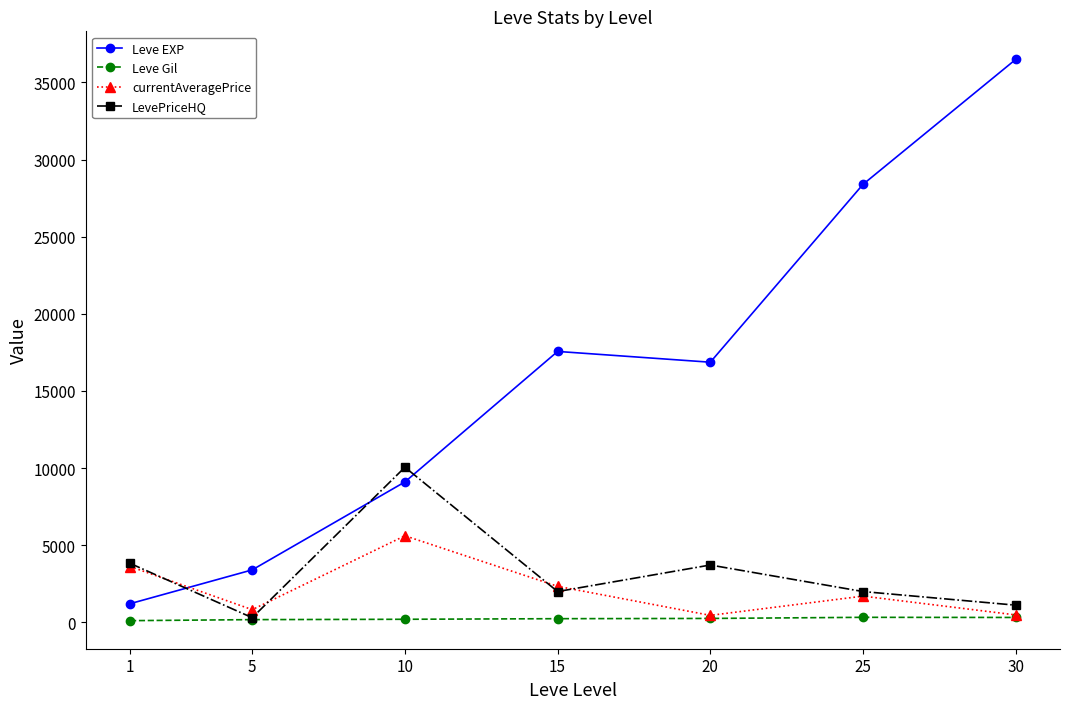

What is the difference between the highest and lowest values at 15?

17322.0